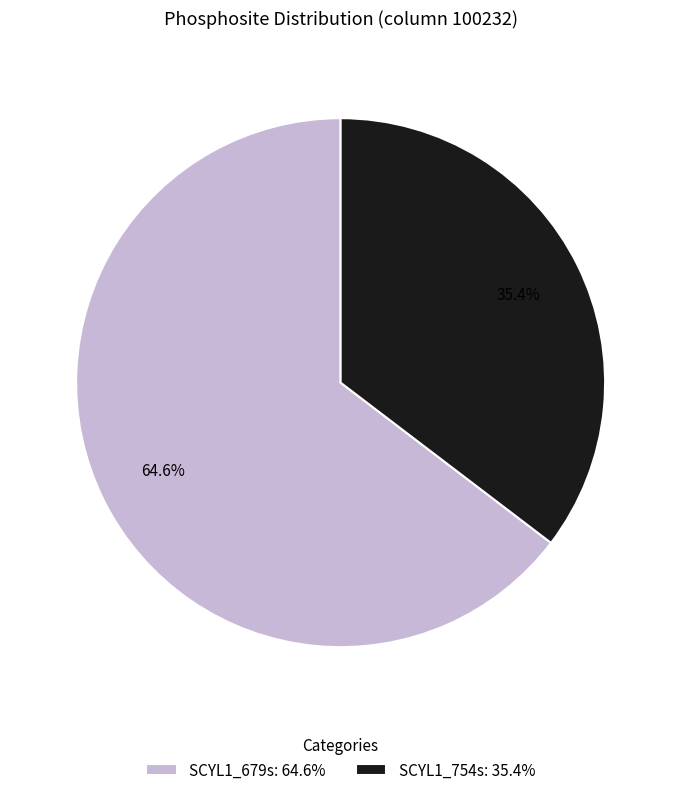

Combined, do SCYL1_754s and SCYL1_679s account for over 50%?

Yes